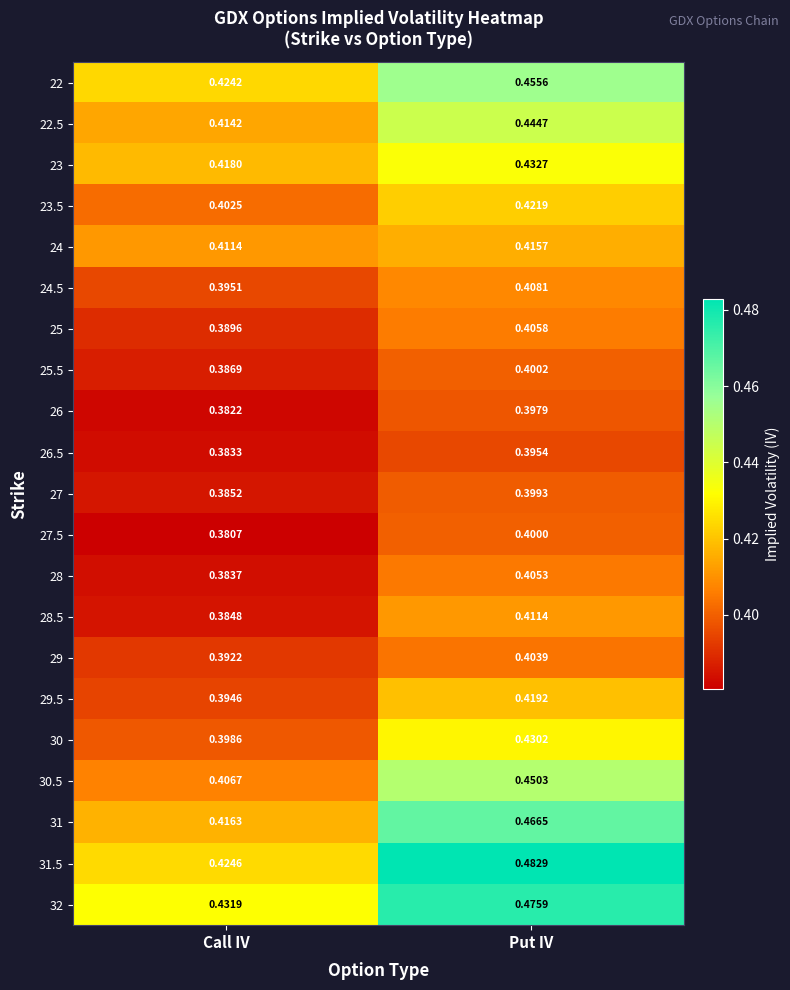

Which label corresponds to the largest value in the chart?

Put IV